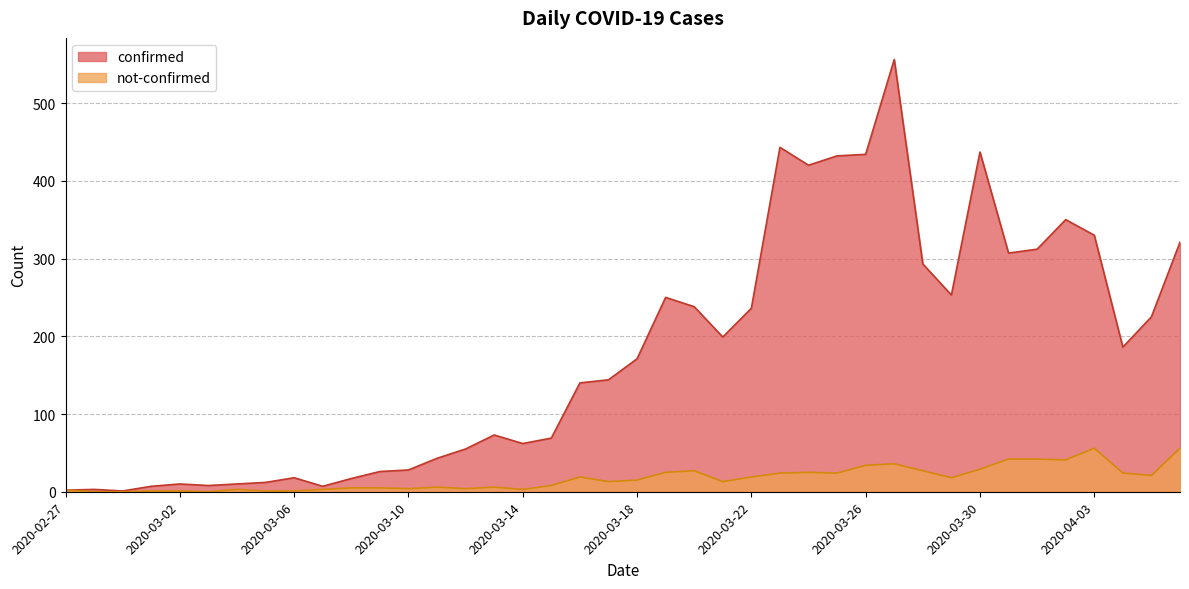

Reading right to left, transcribe all the data shown in this chart.

confirmed: 2020-04-06=321	2020-04-05=225	2020-04-04=186	2020-04-03=330	2020-04-02=350	2020-04-01=312	2020-03-31=307	2020-03-30=437	2020-03-29=253	2020-03-28=293	2020-03-27=556	2020-03-26=434	2020-03-25=432	2020-03-24=420	2020-03-23=443	2020-03-22=236	2020-03-21=199	2020-03-20=238	2020-03-19=250	2020-03-18=171	2020-03-17=144	2020-03-16=140	2020-03-15=69	2020-03-14=62	2020-03-13=73	2020-03-12=55	2020-03-11=43	2020-03-10=28	2020-03-09=26	2020-03-08=17	2020-03-07=7	2020-03-06=18	2020-03-05=12	2020-03-04=10	2020-03-03=8	2020-03-02=10	2020-03-01=7	2020-02-29=1	2020-02-28=3	2020-02-27=2
not-confirmed: 2020-04-06=56	2020-04-05=21	2020-04-04=24	2020-04-03=56	2020-04-02=41	2020-04-01=42	2020-03-31=42	2020-03-30=29	2020-03-29=18	2020-03-28=27	2020-03-27=36	2020-03-26=34	2020-03-25=24	2020-03-24=25	2020-03-23=24	2020-03-22=19	2020-03-21=13	2020-03-20=27	2020-03-19=25	2020-03-18=15	2020-03-17=13	2020-03-16=19	2020-03-15=8	2020-03-14=3	2020-03-13=6	2020-03-12=4	2020-03-11=6	2020-03-10=4	2020-03-09=5	2020-03-08=5	2020-03-07=3	2020-03-06=1	2020-03-05=1	2020-03-04=3	2020-03-03=0	2020-03-02=1	2020-03-01=1	2020-02-29=0	2020-02-28=0	2020-02-27=2